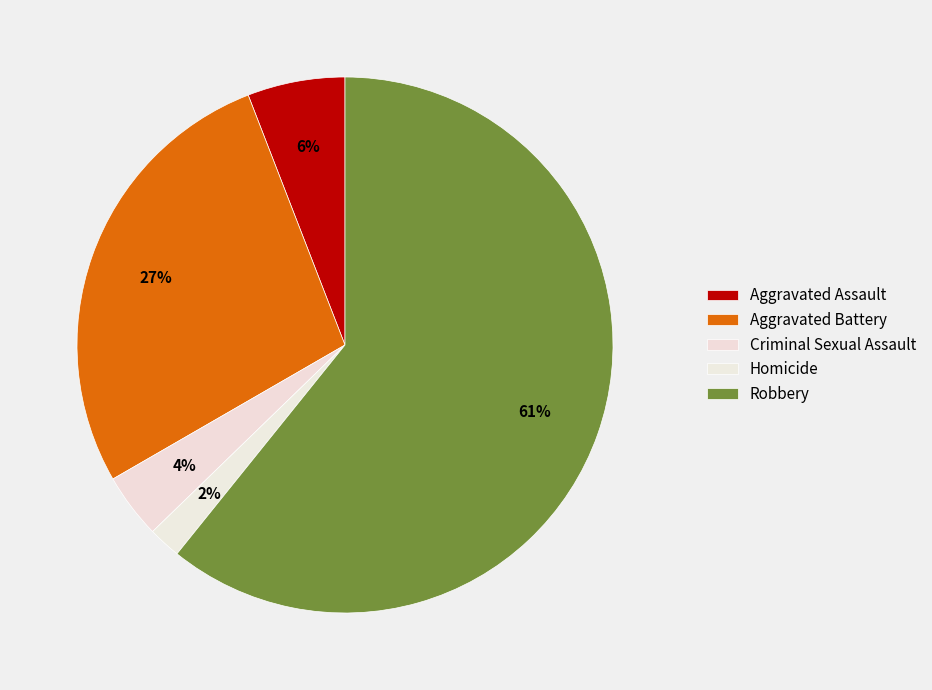

Which has a higher value, Aggravated Assault or Aggravated Battery?

Aggravated Battery